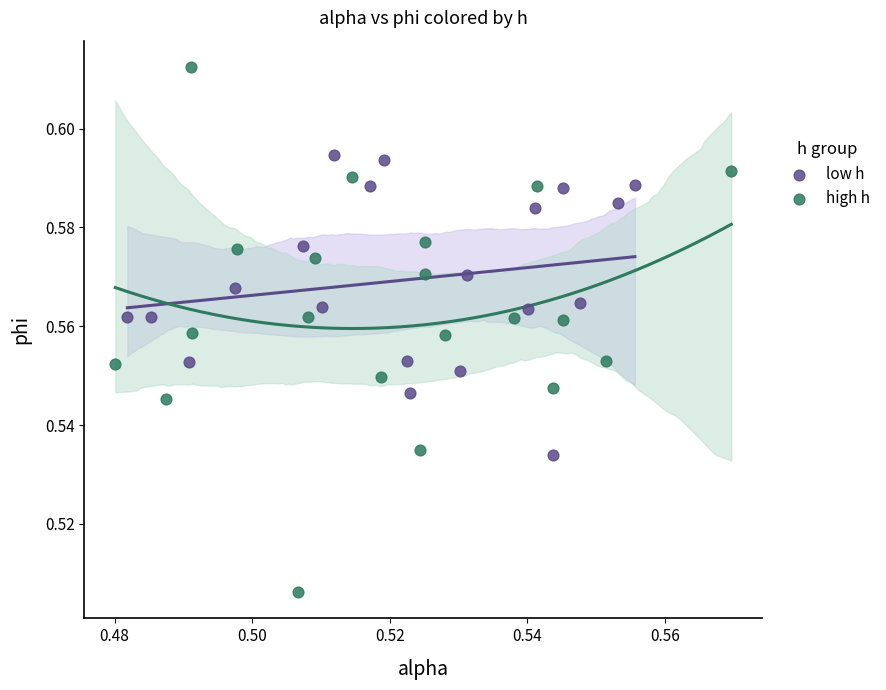

Which series reaches the maximum Y coordinate?

high h